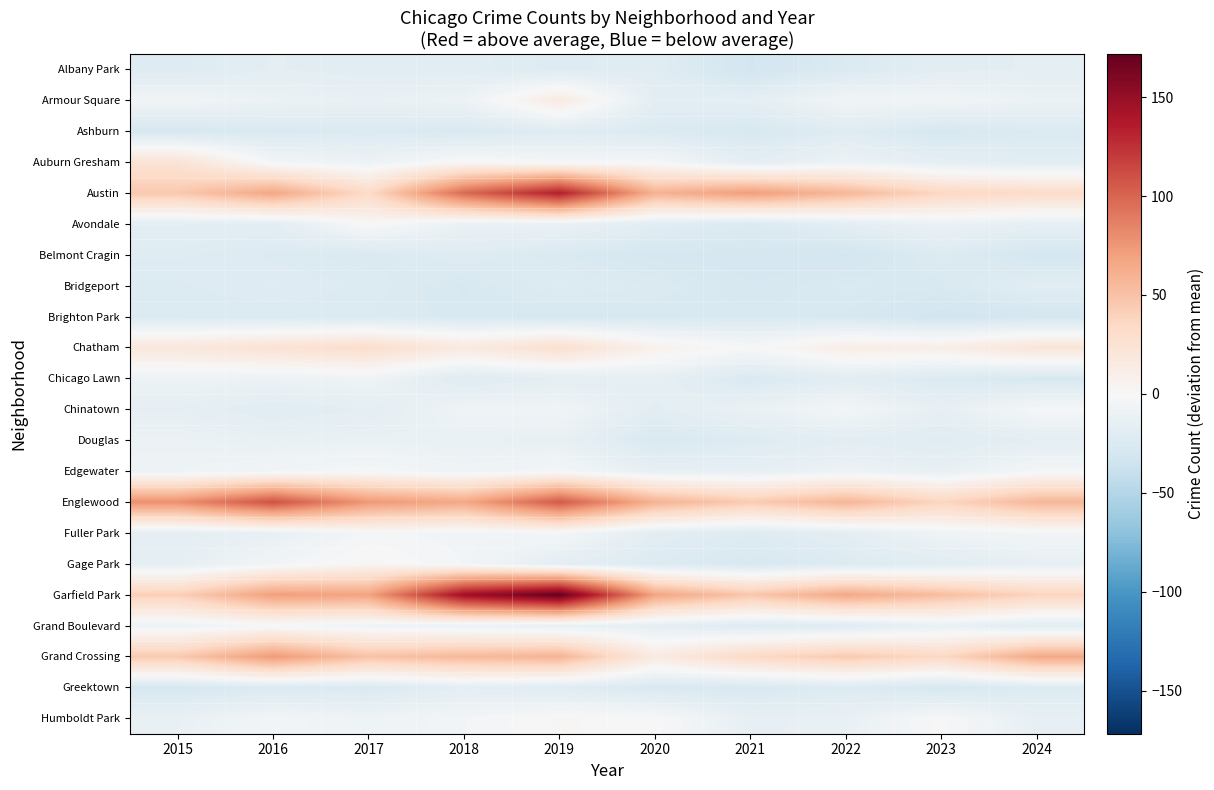

Which series has the largest range (max minus min)?

Garfield Park